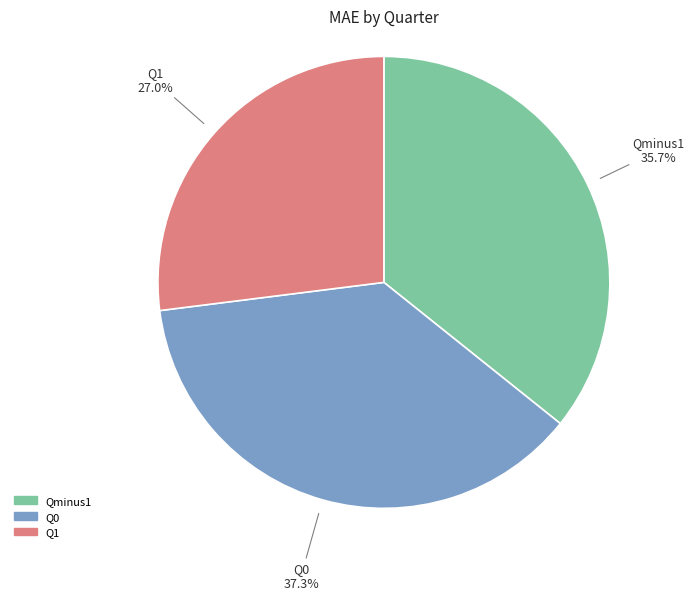

What percentage is NOT represented by Qminus1?

64.3%